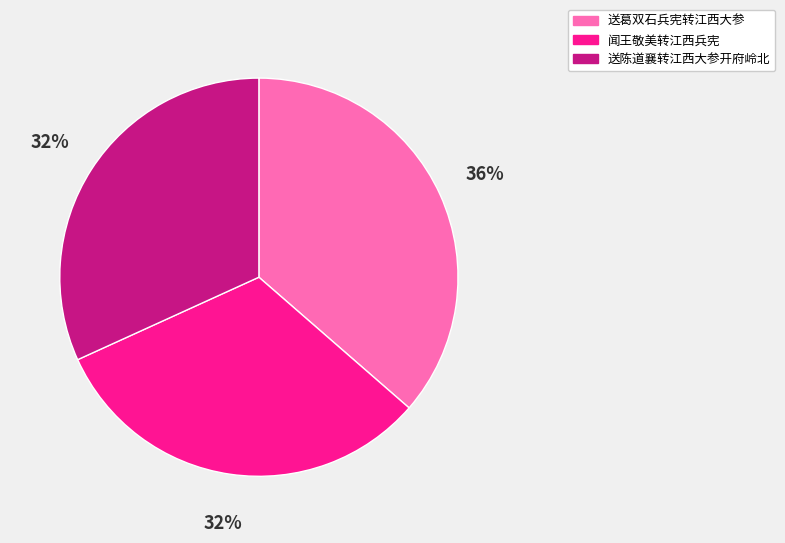

What percentage is the 送葛双石兵宪转江西大参 slice, to the nearest percent?

36%